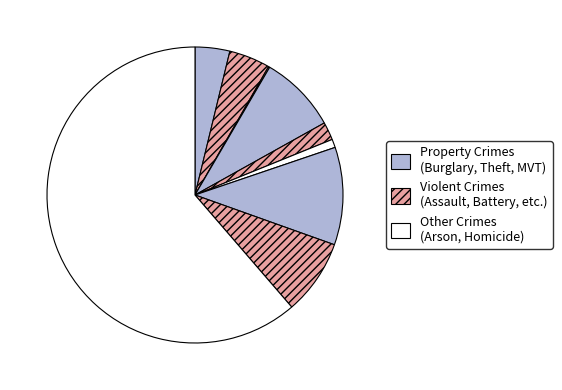

How many slices are in this pie chart?

9